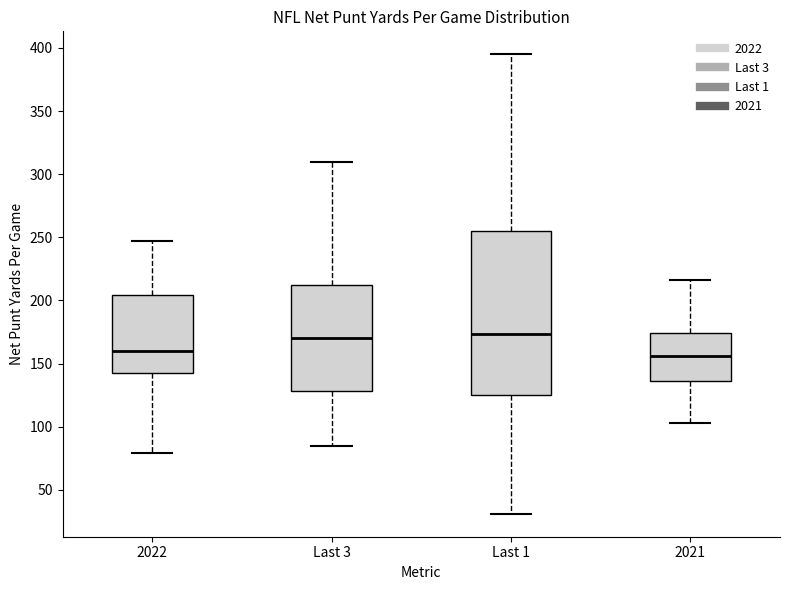

Where is the upper edge of the box for Last 3 on the y-axis? The values are not printed on the chart, so give them approximately, as read against the axis.

210